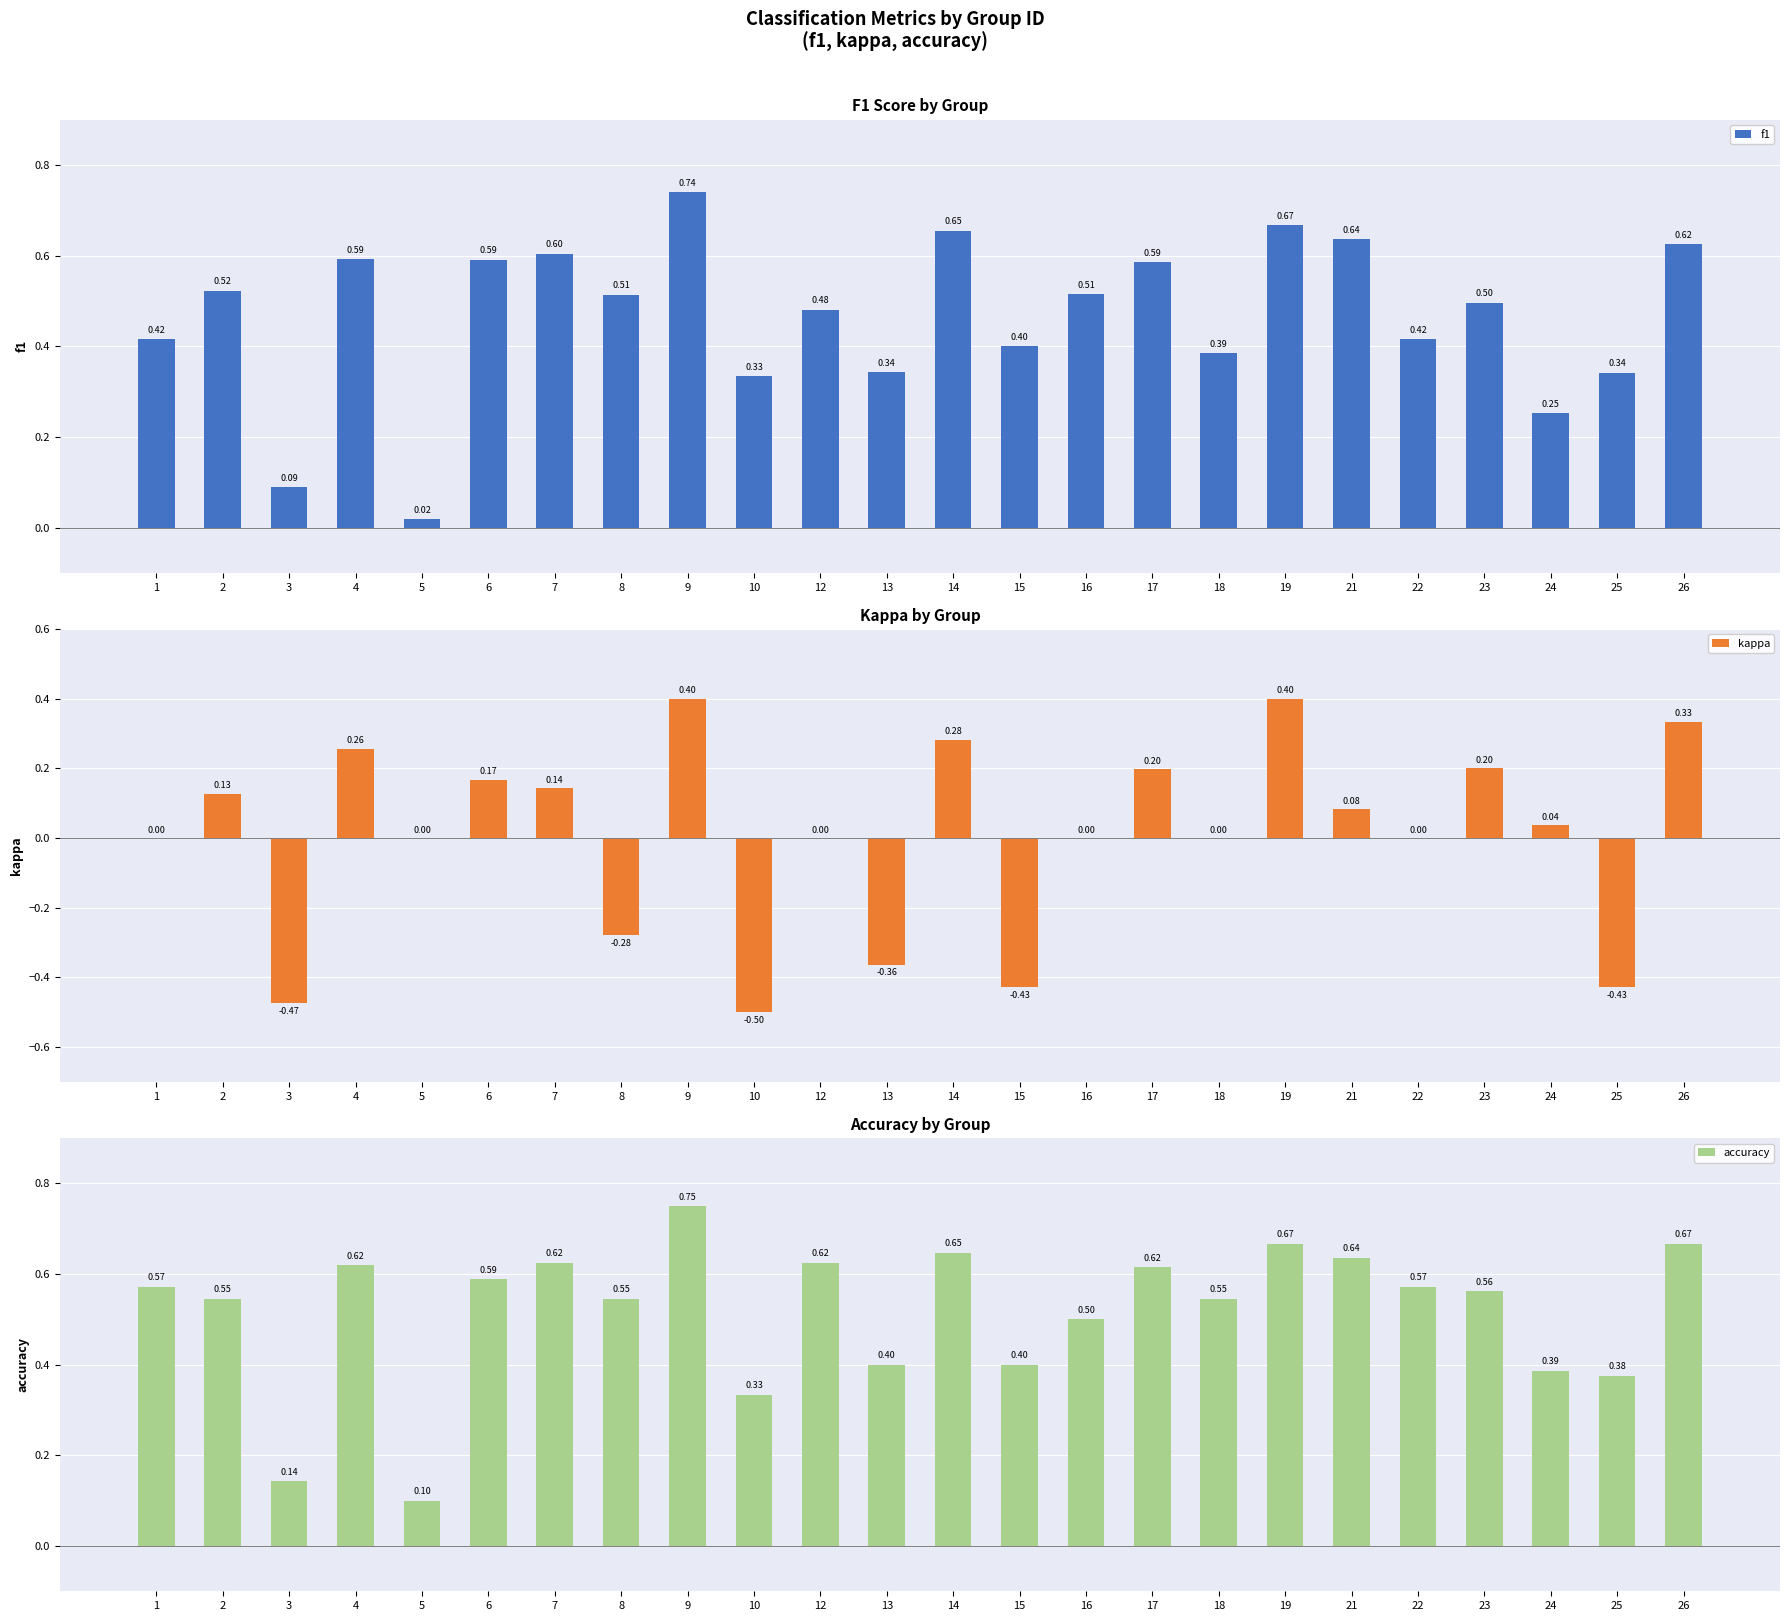

Where is accuracy nearest to the value 0?

5